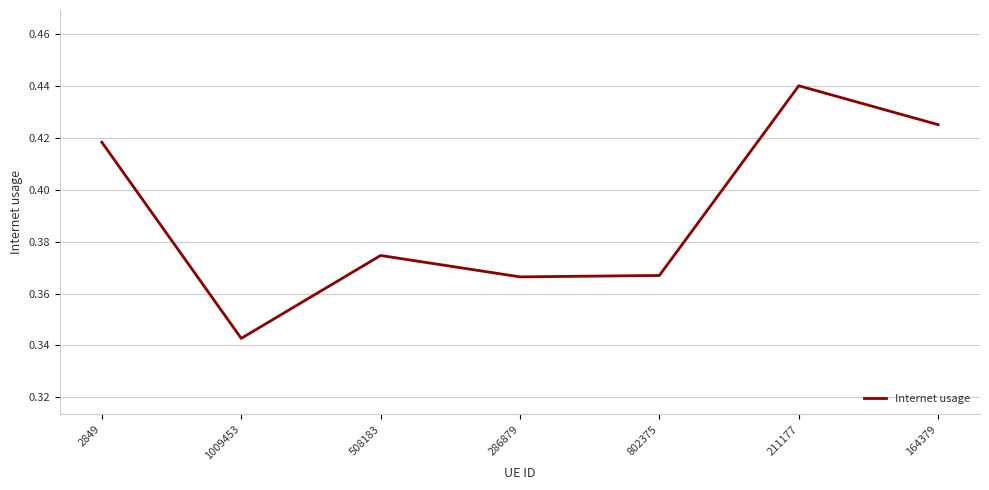

True or false: the data has more than 1 interior local peaks.

True